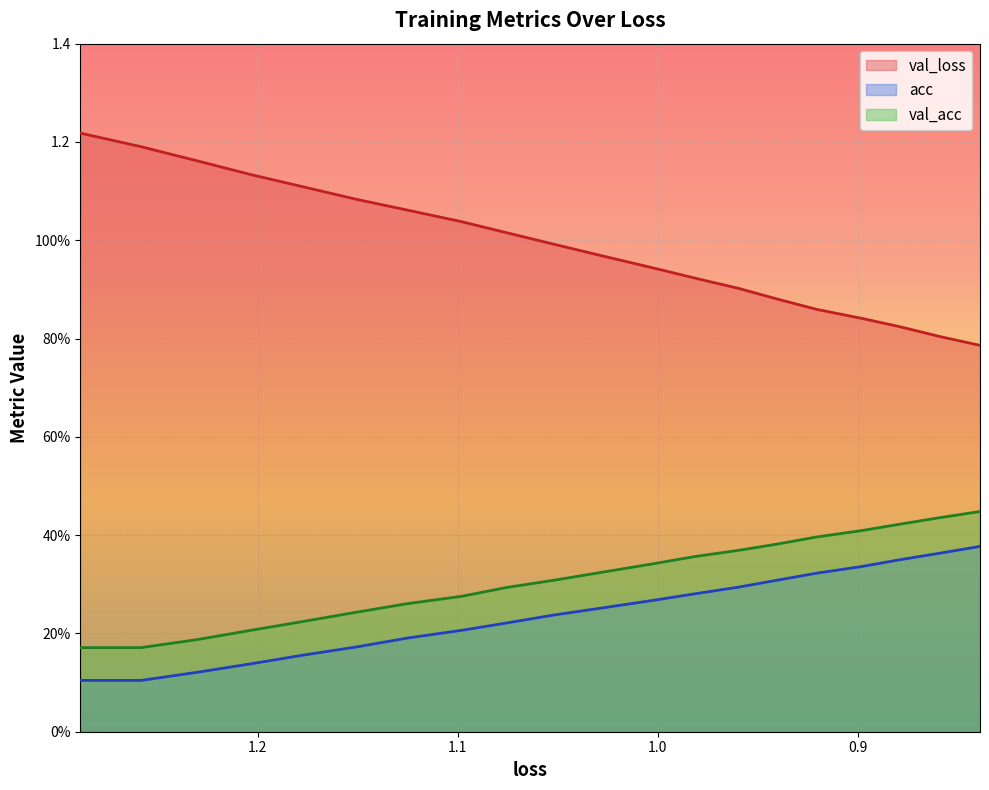

What is the average value of the loss series?

1.0